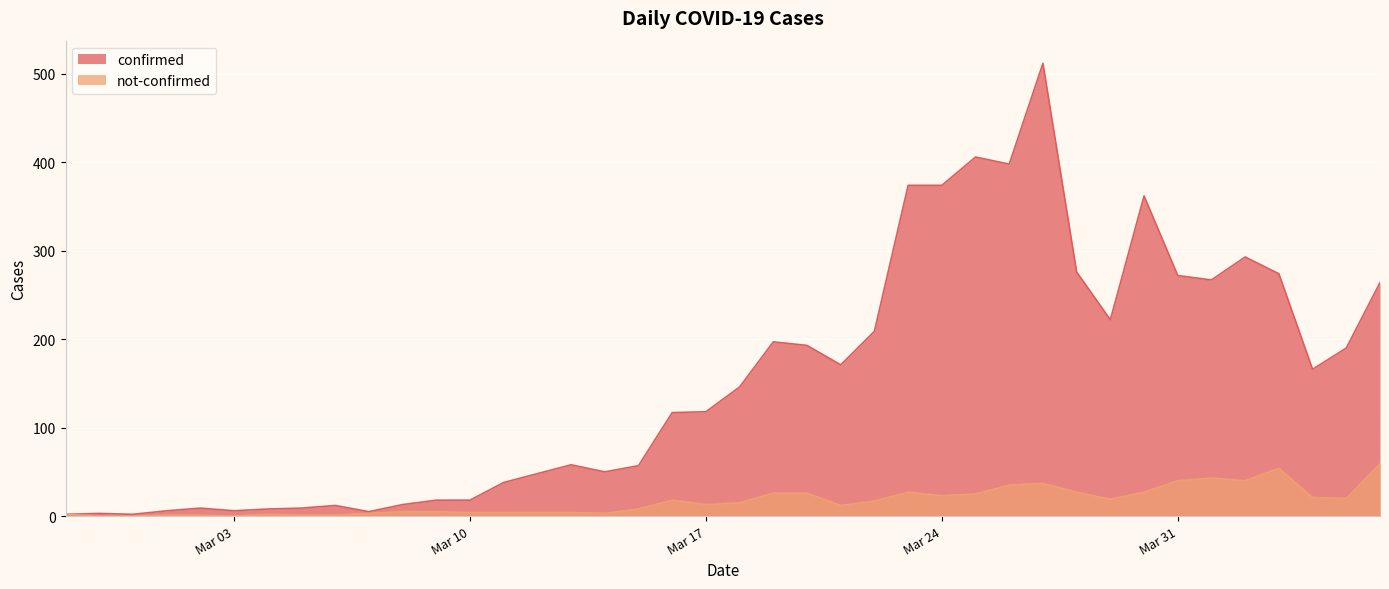

True or false: confirmed has a value of 98 at 2020-03-13.

False